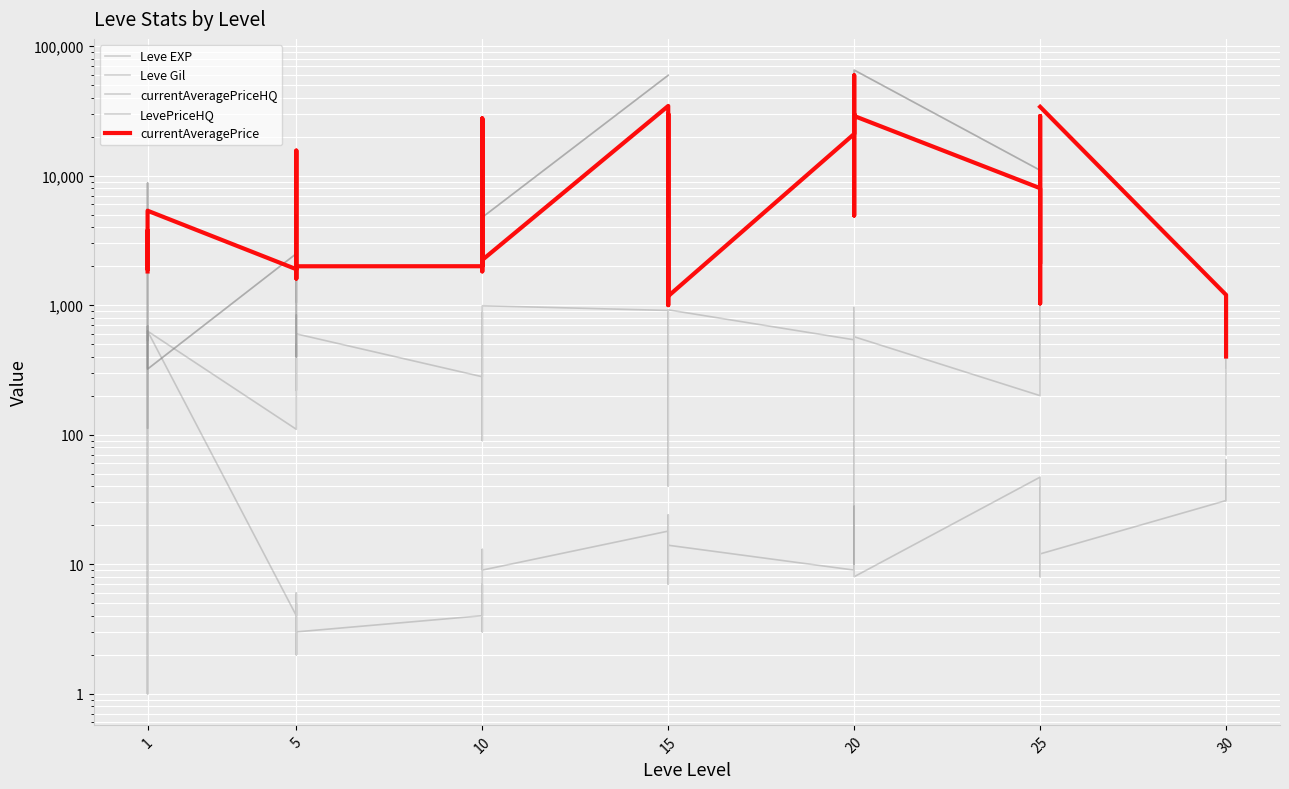

What is the average value of the Leve EXP series?

47.0